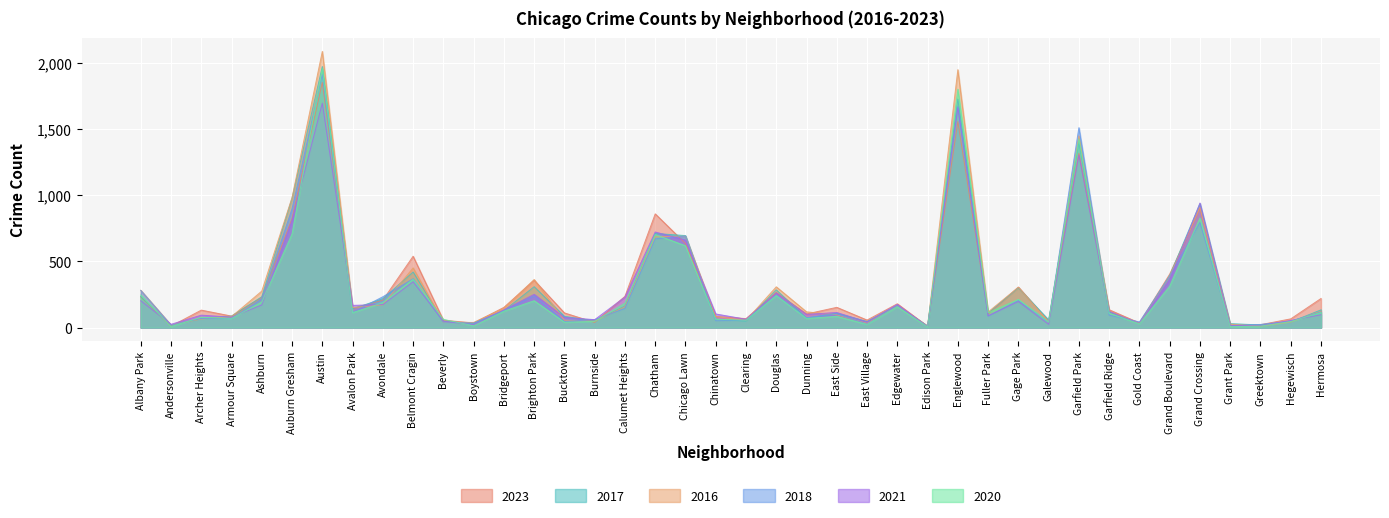

How many lines are shown in the chart?

6